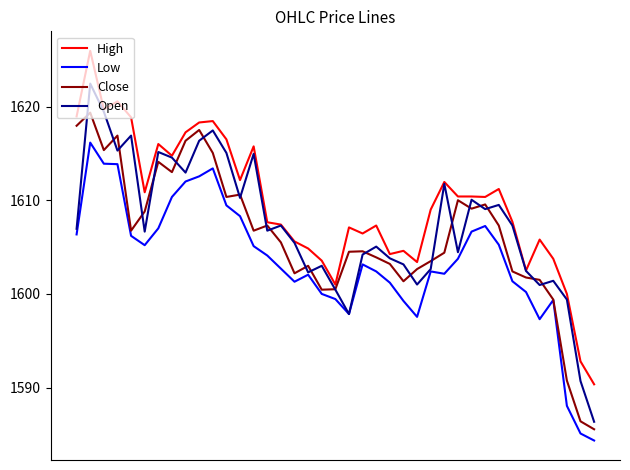

Which series has the largest total across all categories?

High